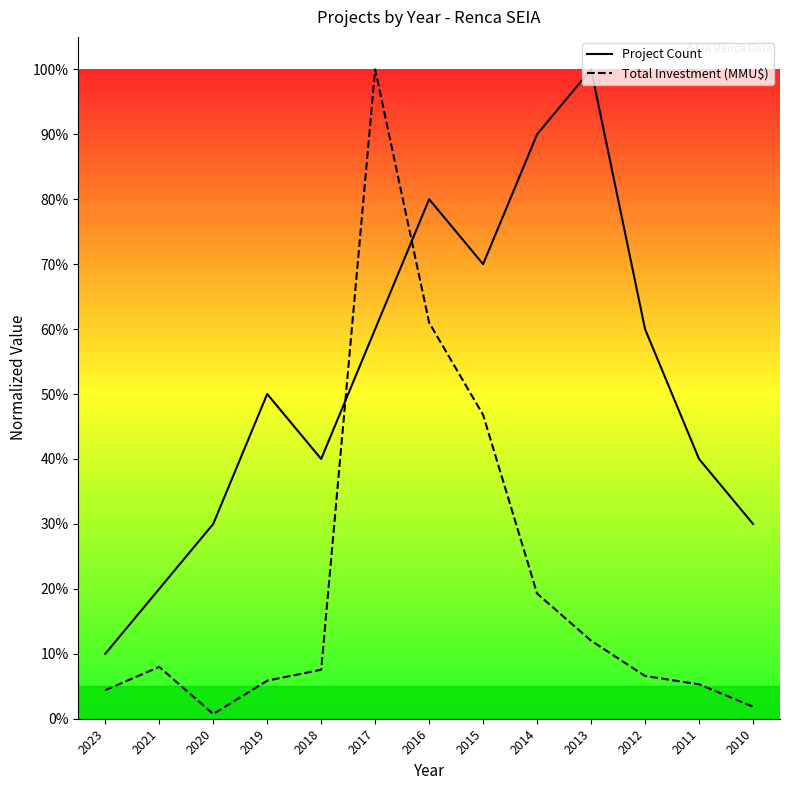

What are all the series names shown in the legend?

Project Count, Total Investment (MMU$)